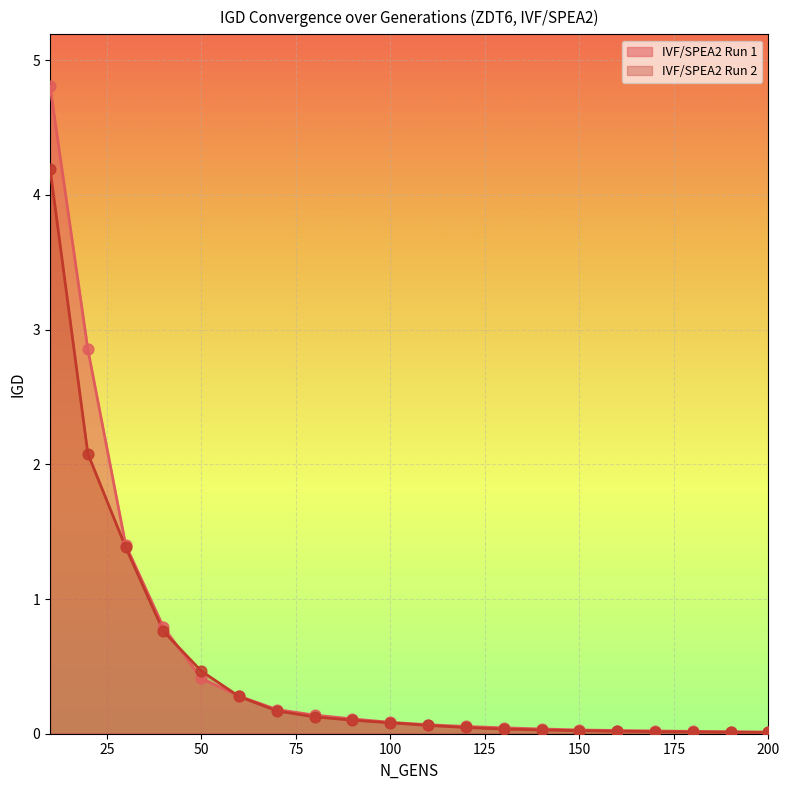

Which series has the largest total across all categories?

IVF/SPEA2 Run 1